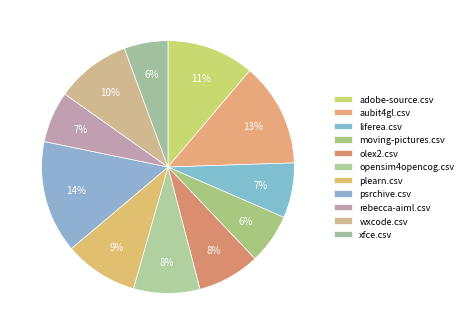

How many slices are in this pie chart?

11